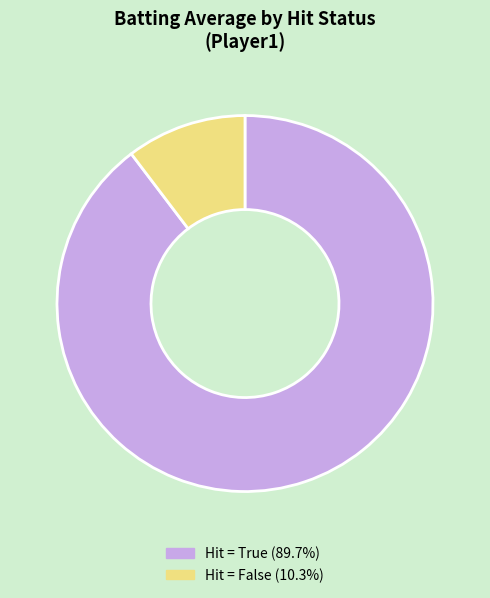

Is the sum of Hit = True (89.7%) and Hit = False (10.3%) greater than half?

Yes